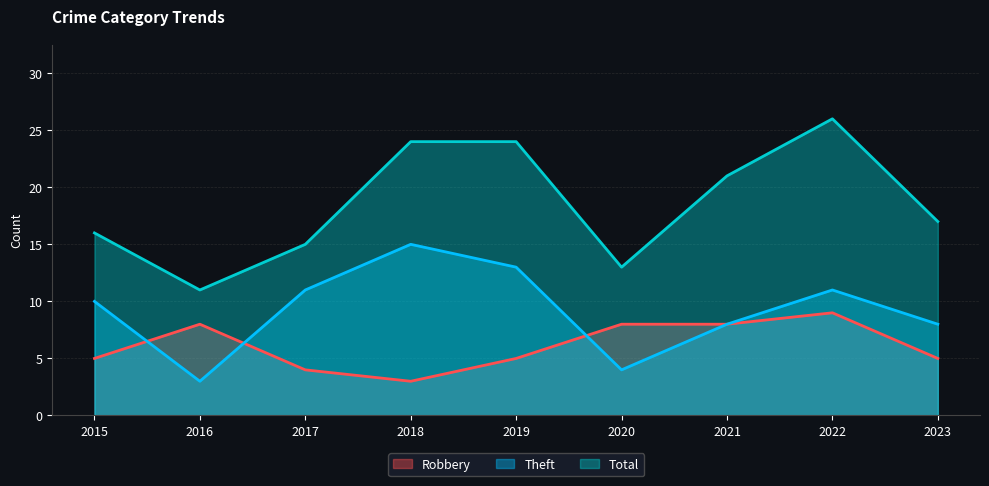

What is the average value of the Theft series?

9